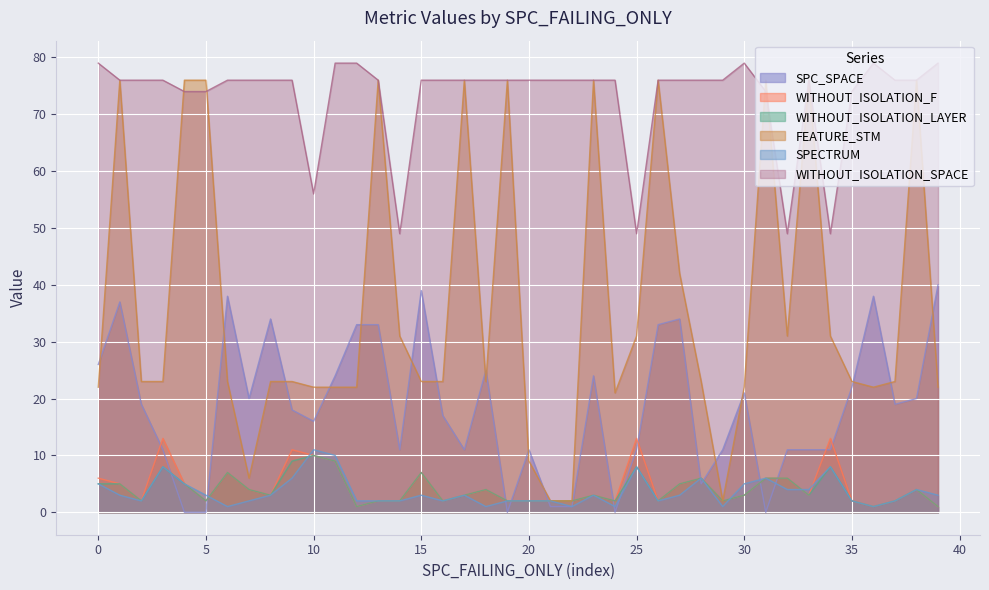

True or false: WITHOUT_ISOLATION_SPACE and SPECTRUM intersect in this chart.

False